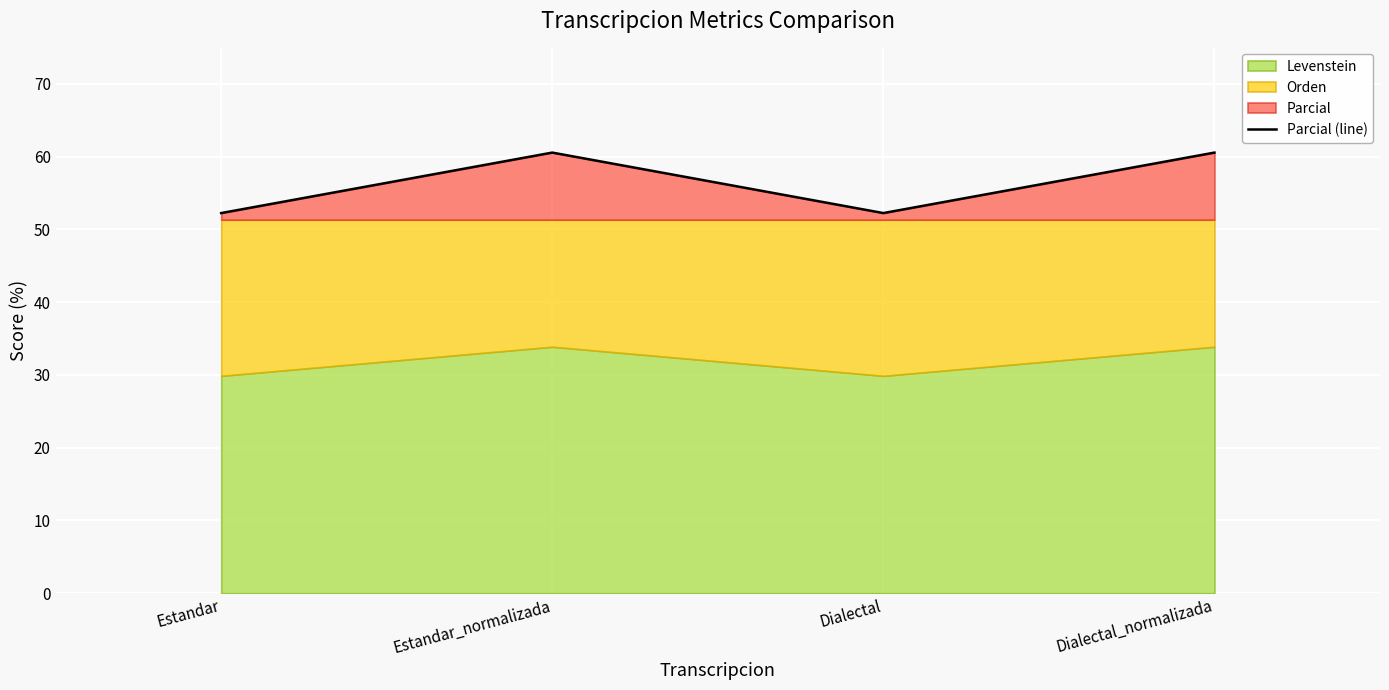

What is the change in value from Estandar to Dialectal_normalizada?

+8.3